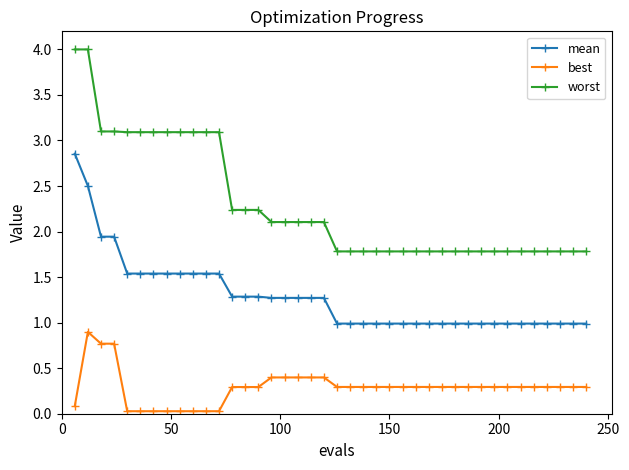

Which series has the largest total across all categories?

worst